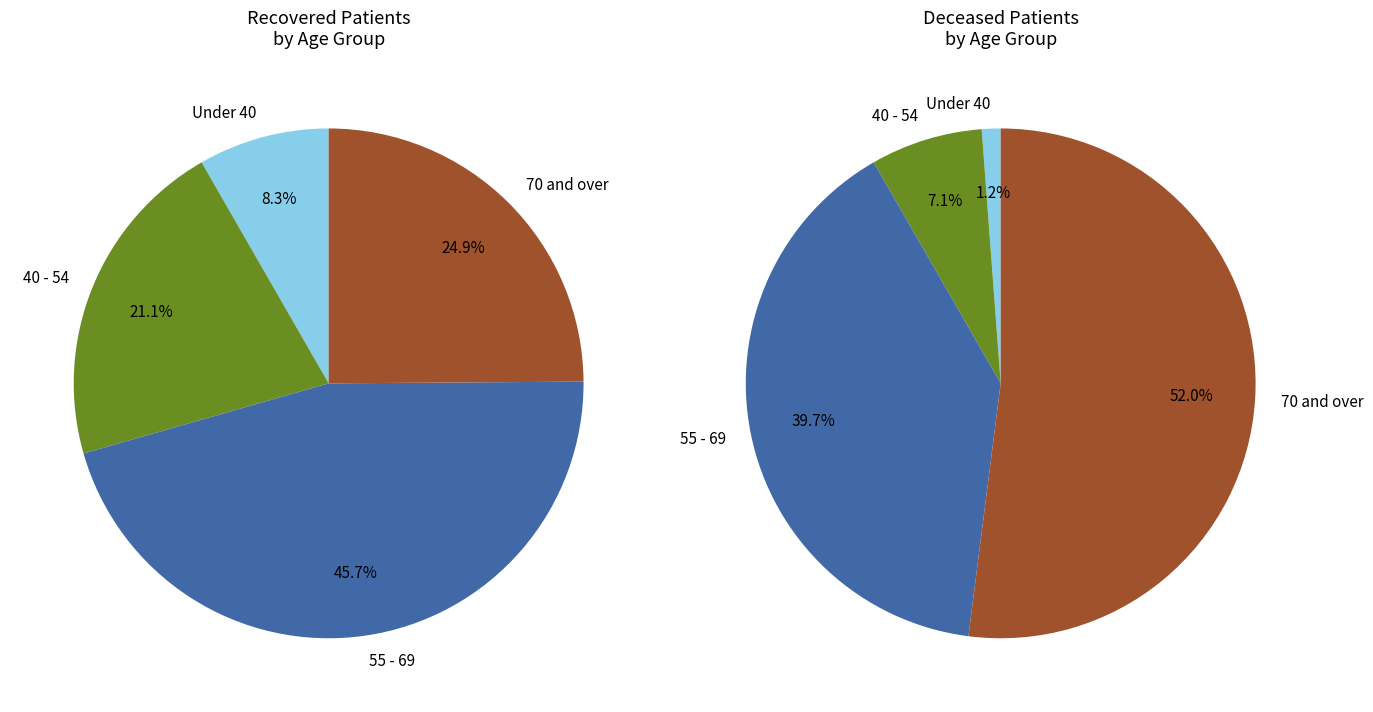

True or false: 13 accounts for 1% of the total.

False